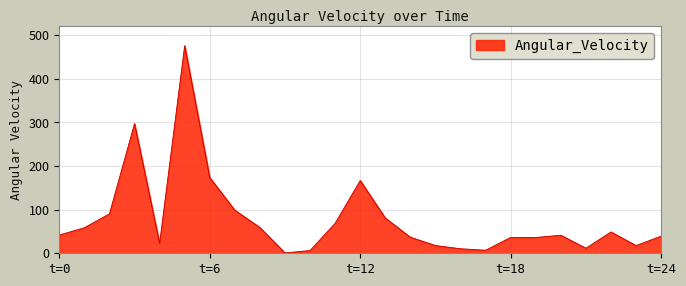

What is the greatest value displayed?

475.9